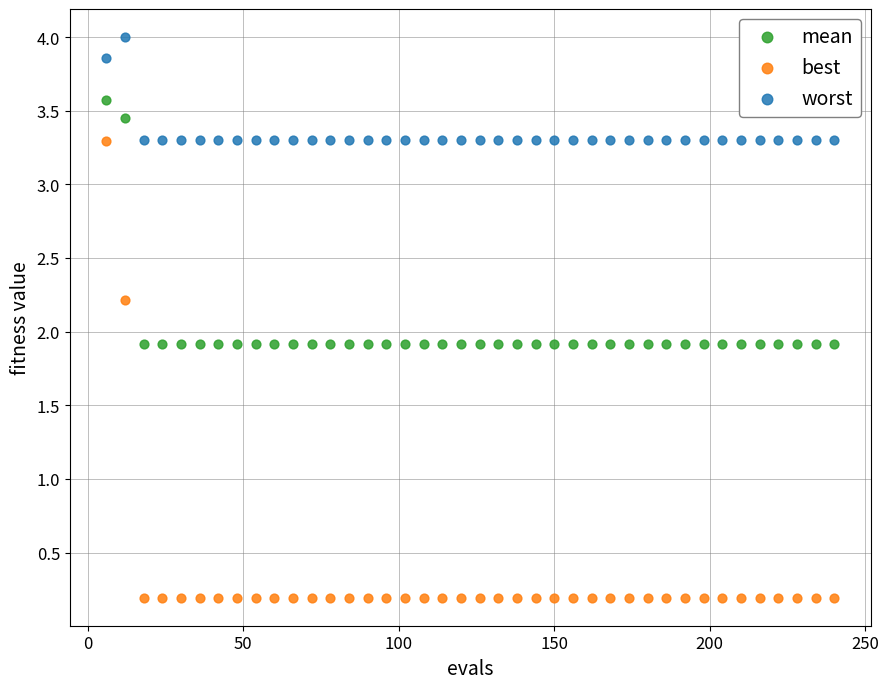

Which series reaches the minimum Y coordinate?

best